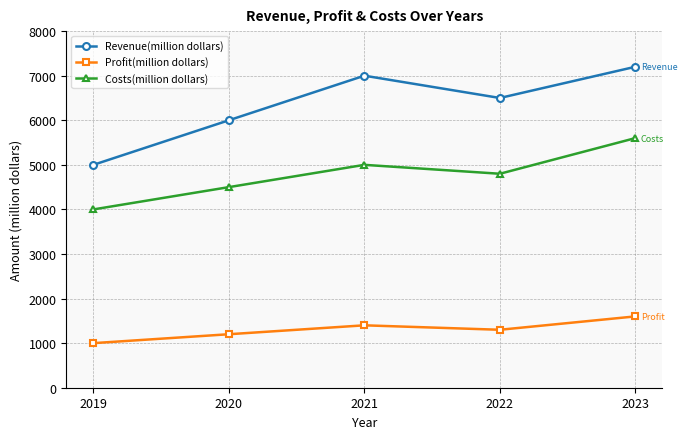

Reading left to right, extract all data points from this chart.

Revenue(million dollars): 5000	6000	7000	6500	7200
Profit(million dollars): 1000	1200	1400	1300	1600
Costs(million dollars): 4000	4500	5000	4800	5600